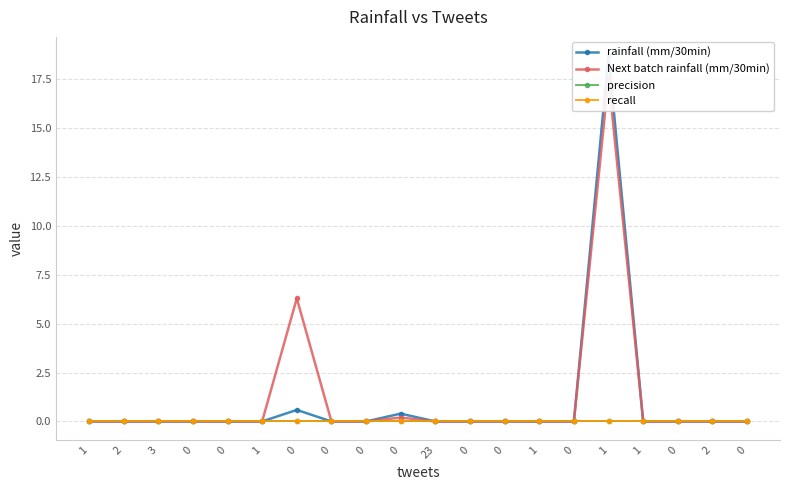

At which label does Next batch rainfall (mm/30min) reach its minimum?

1